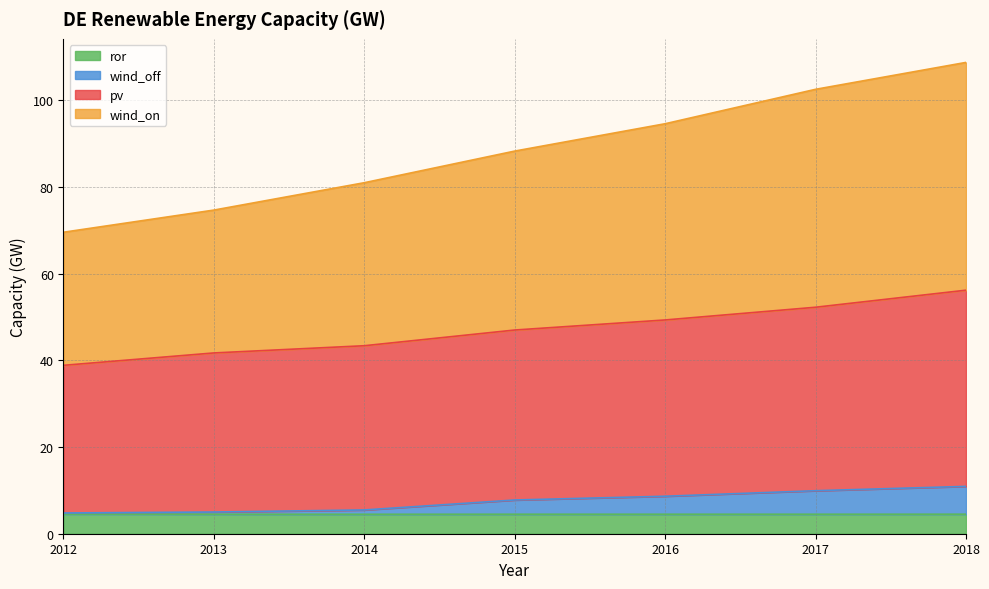

Rank the series by their maximum value, from lowest to highest.

ror, wind_off, pv, wind_on